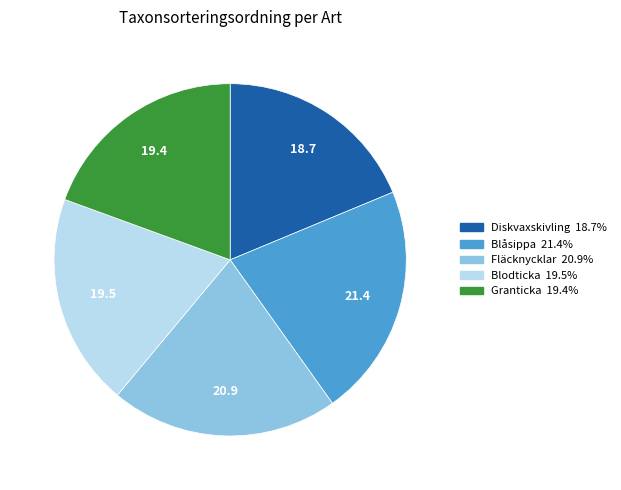

Combined, do Blodticka and Diskvaxskivling account for over 50%?

No